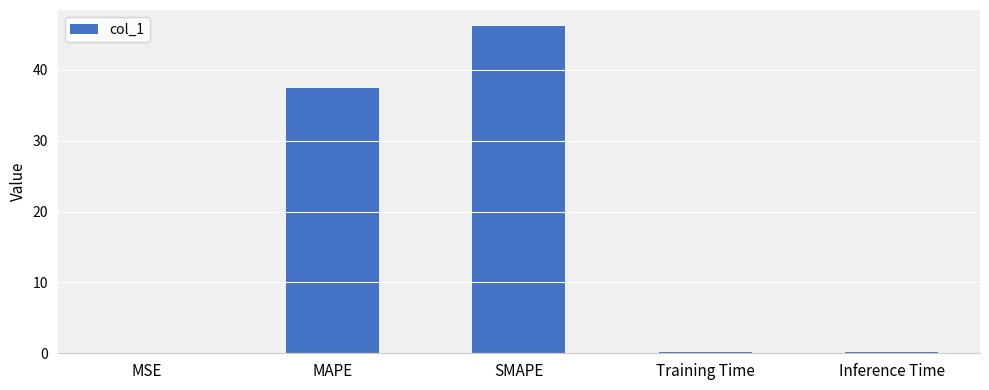

What is the maximum value shown in the chart?

46.2